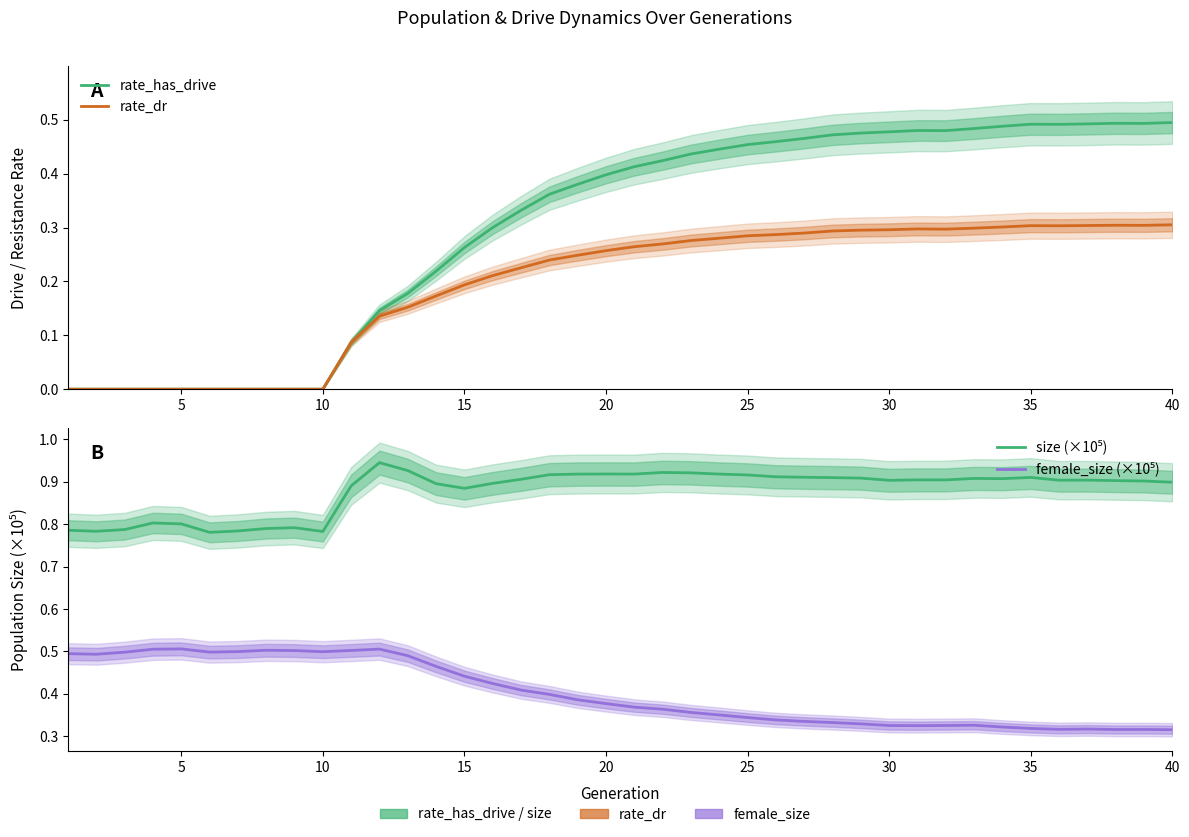

Is it true that rate_has_drive equals 0.6 at 21?

False